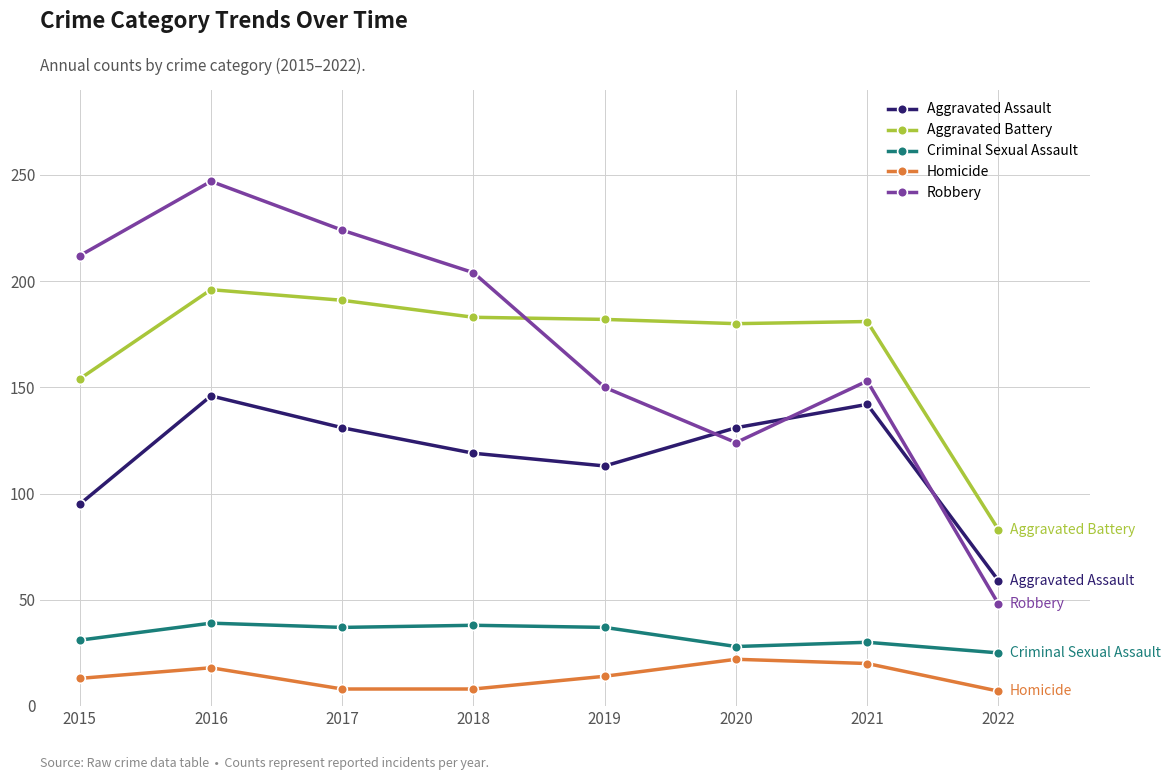

List the series in order of their peak value, lowest first.

Homicide, Criminal Sexual Assault, Aggravated Assault, Aggravated Battery, Robbery